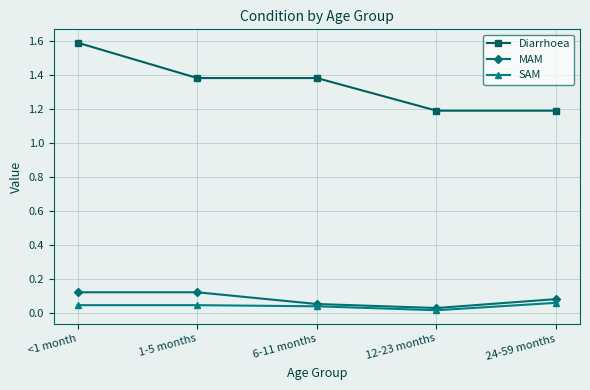

True or false: Diarrhoea and SAM intersect in this chart.

False